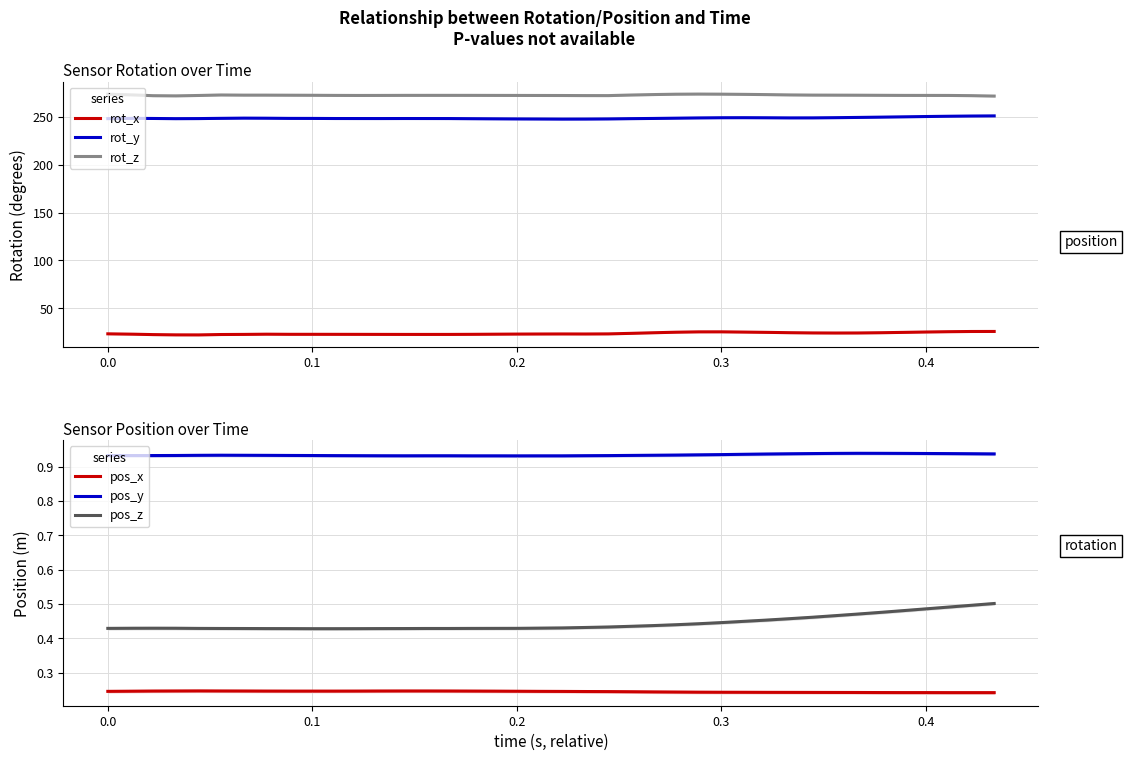

What is the highest value of the pos_y series?

0.9